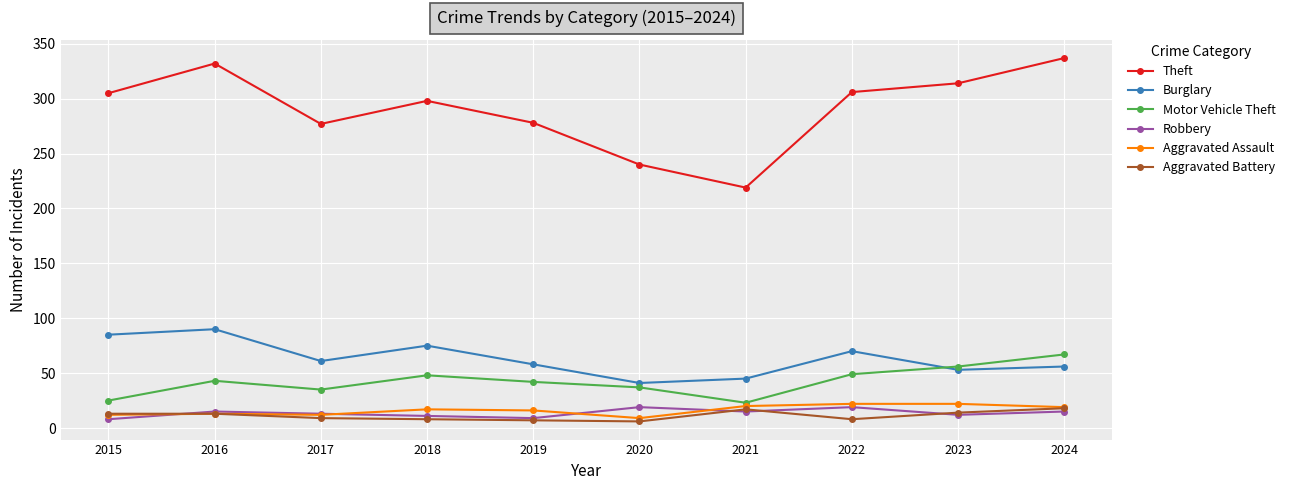

How many intersections are there between Motor Vehicle Theft and Burglary?

1